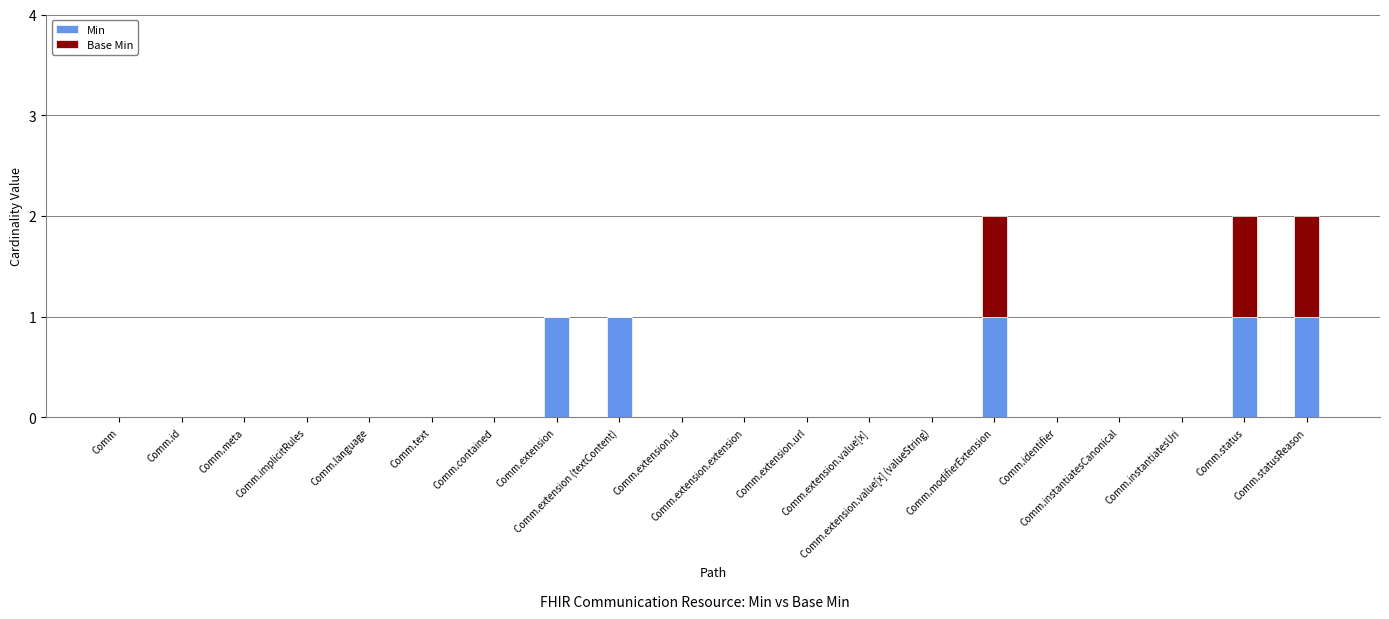

The value of Min at Comm.language is 0. True or false?

True